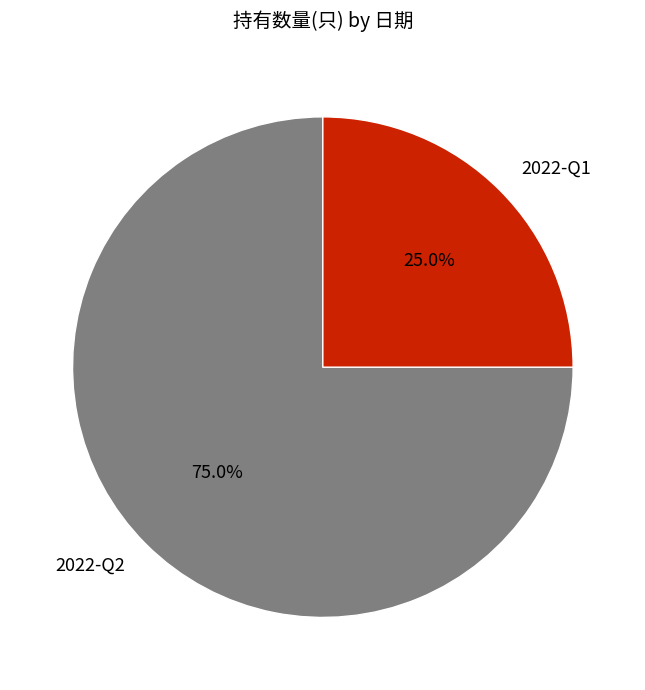

To the nearest percent, what is the average slice percentage?

50%